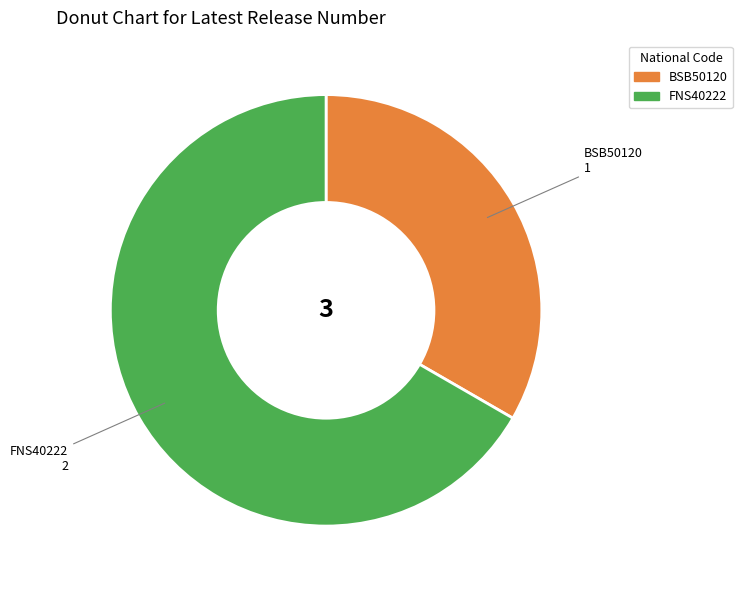

Does any single category account for the majority?

Yes